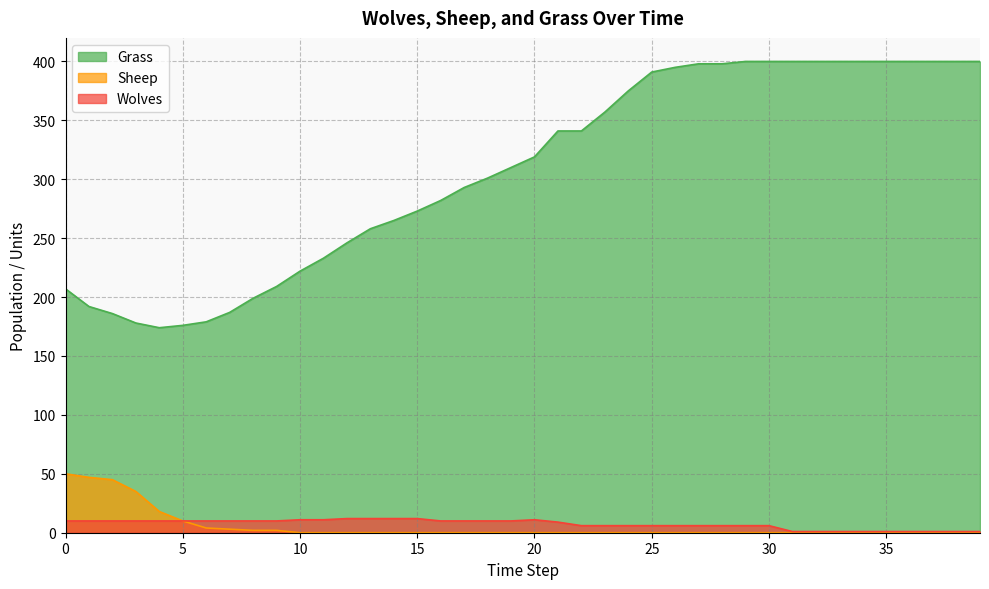

Where is Sheep nearest to the value 25?

4